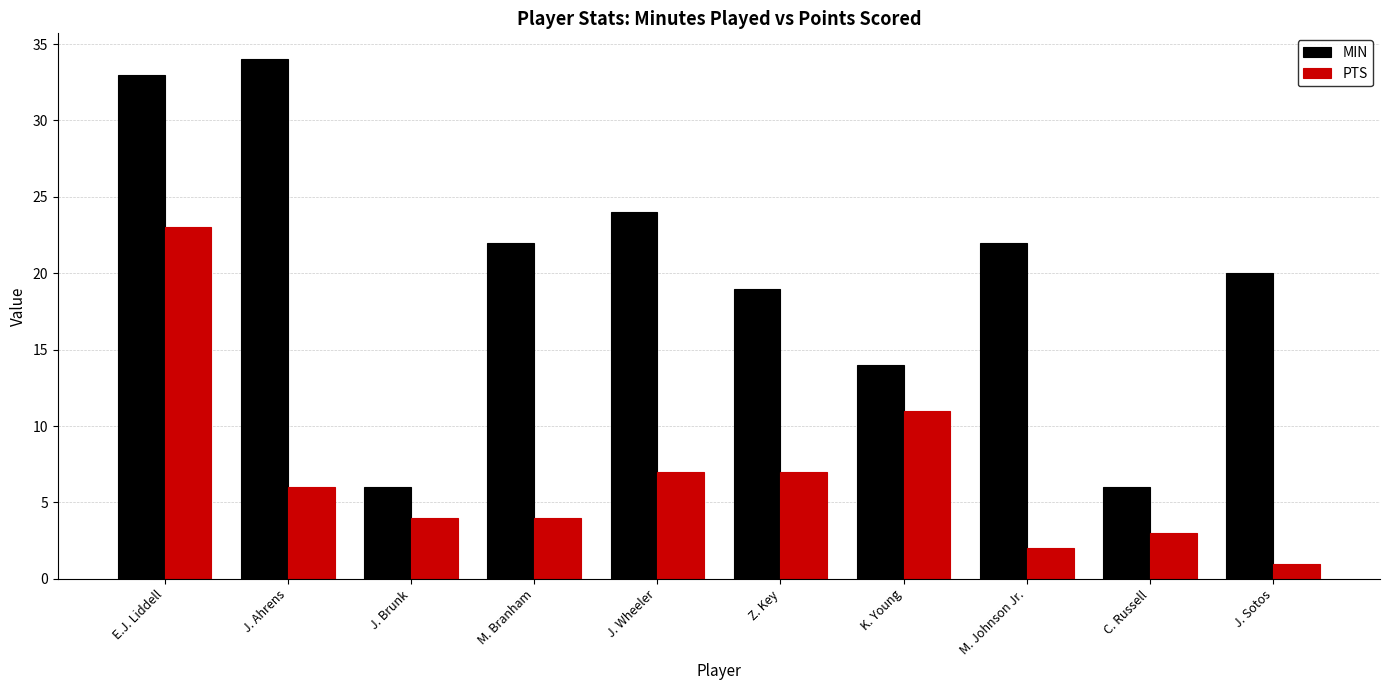

How many groups of bars are there?

10